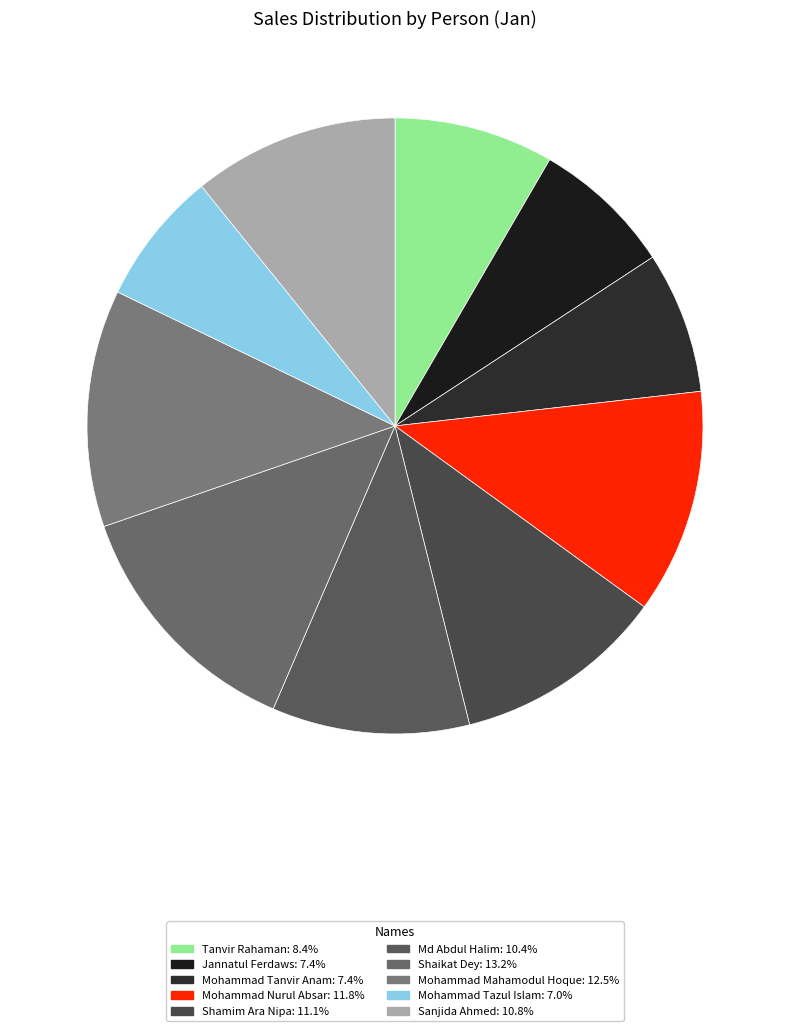

Count the number of slices in the pie.

10